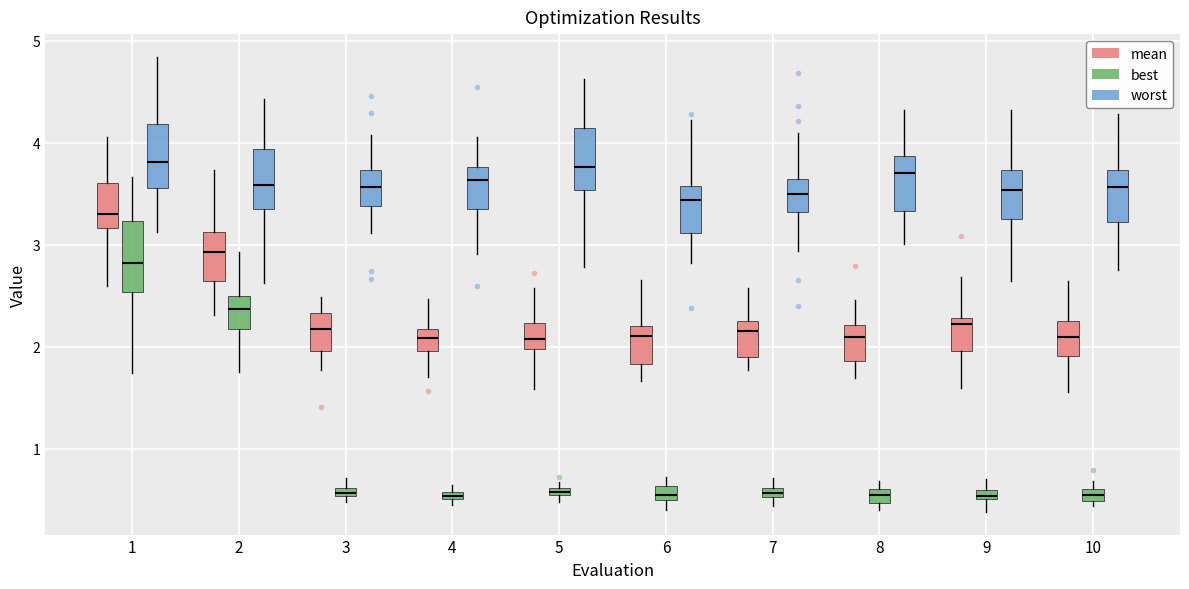

Where does the upper whisker of the box for 3 (mean) end on the y-axis? The values are not printed on the chart, so give them approximately, as read against the axis.

2.5